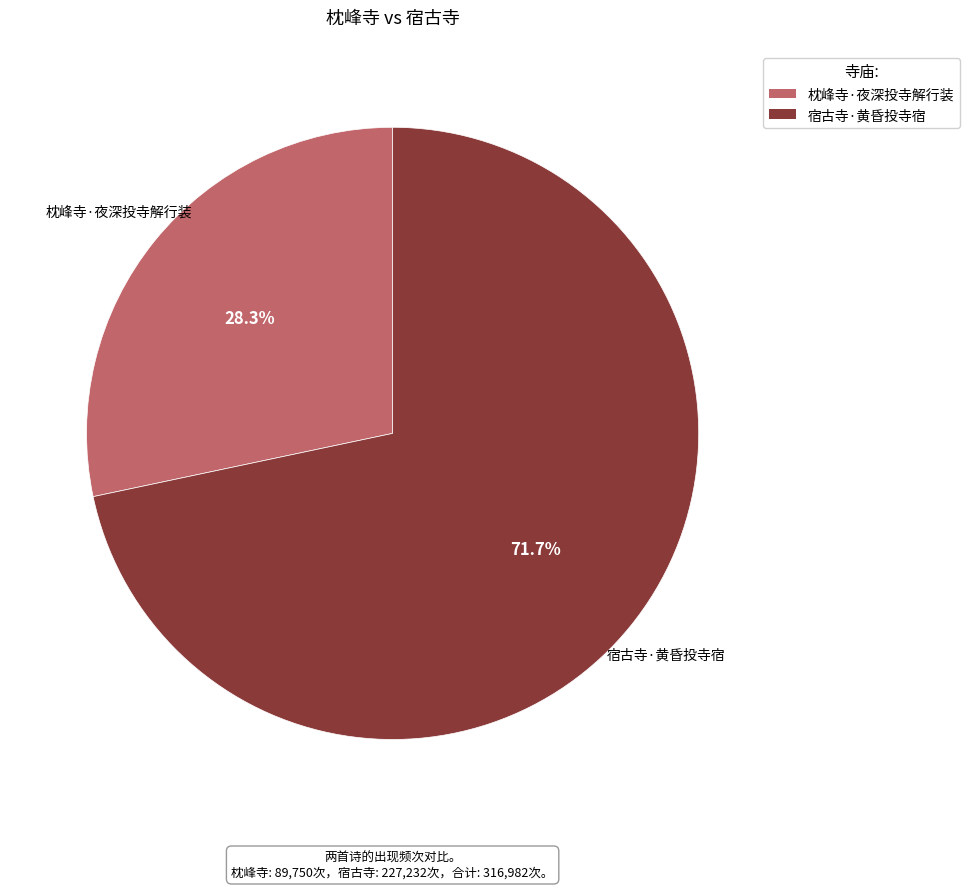

Combined, do 宿古寺·黄昏投寺宿 and 枕峰寺·夜深投寺解行装 account for over 50%?

Yes